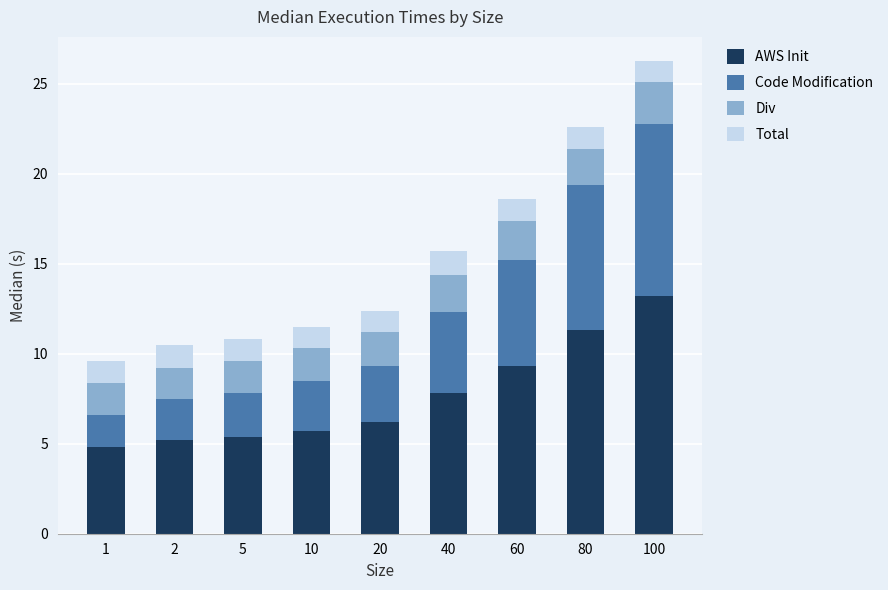

Is it true that AWS Init equals 7.8 at 10?

False